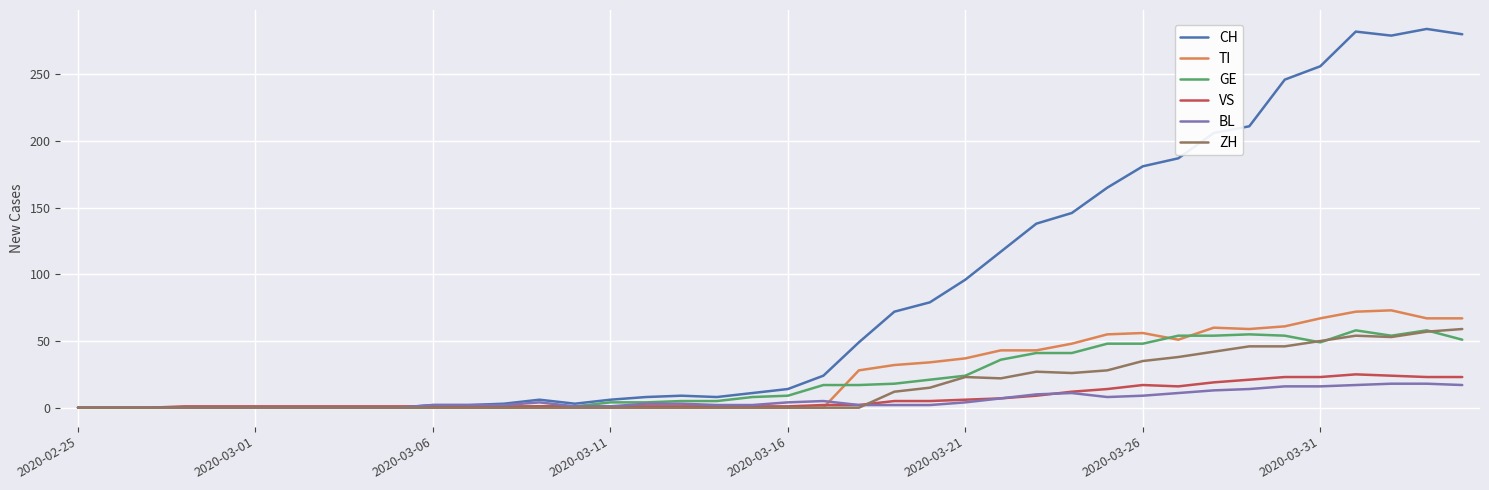

What is the maximum value shown in the chart?

284